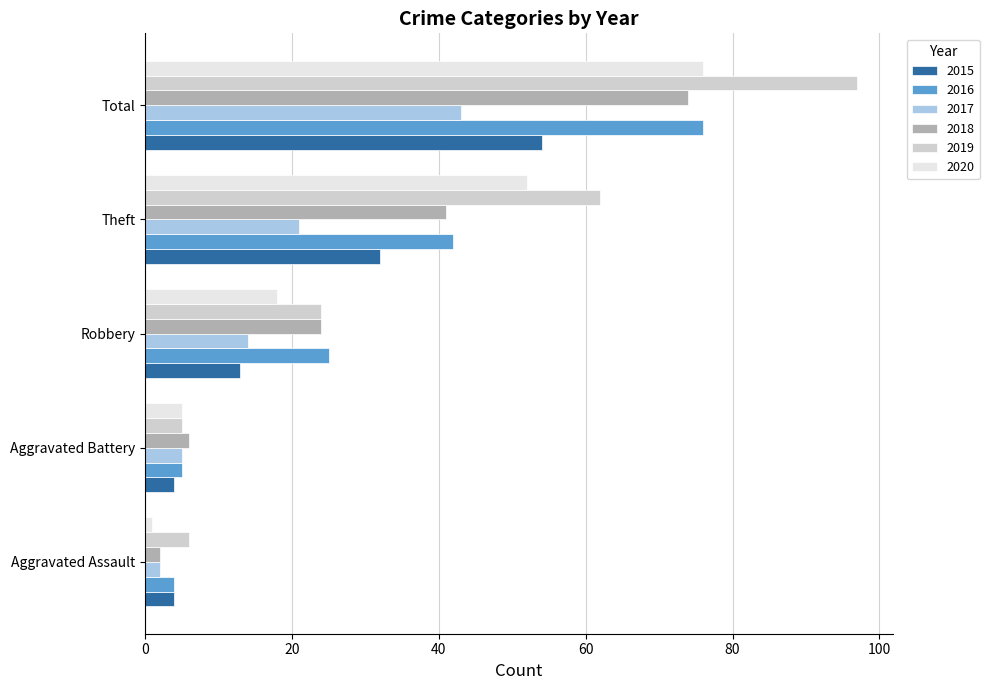

How many data points in 2015 are less than 13?

2